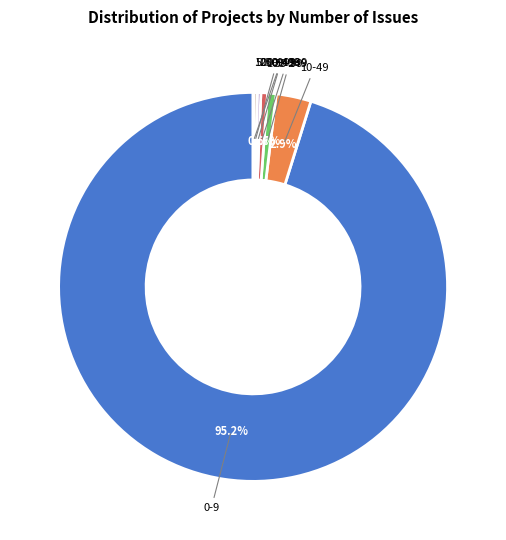

Is there any slice that represents more than half of the pie?

Yes